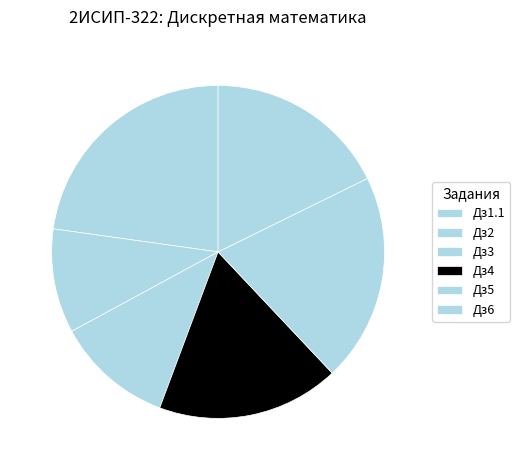

Which has a higher value, Дз2 or Дз3?

Дз3